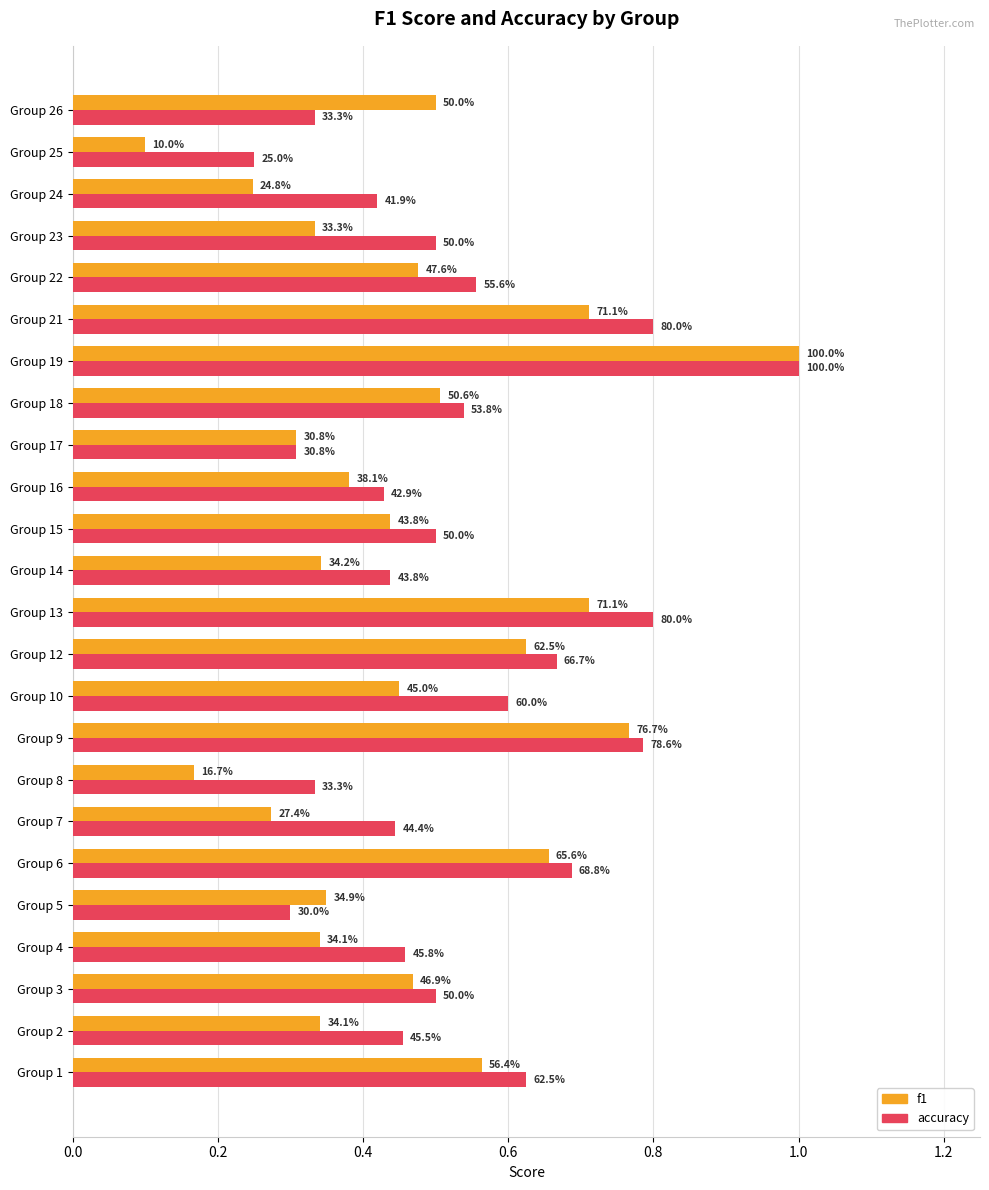

What are all the series names shown in the legend?

f1, accuracy